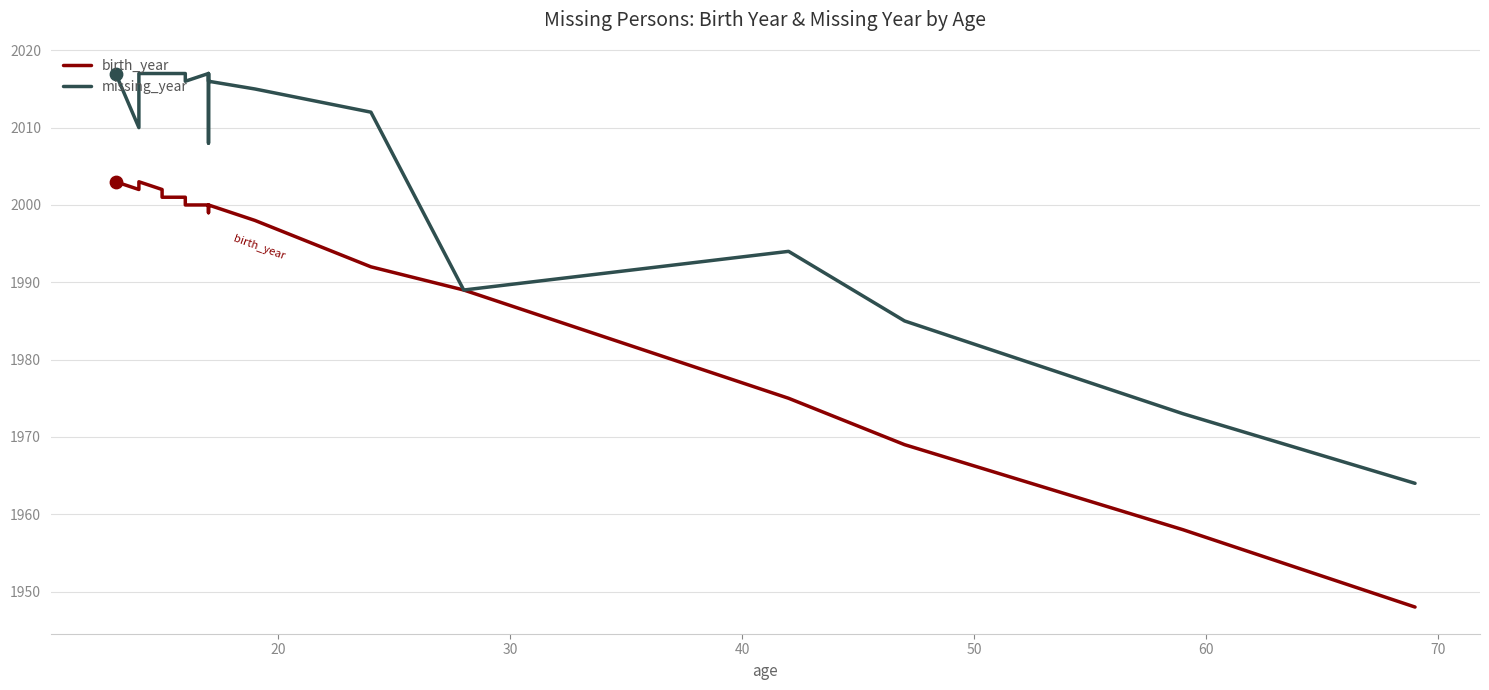

What are all the series names shown in the legend?

birth_year, missing_year